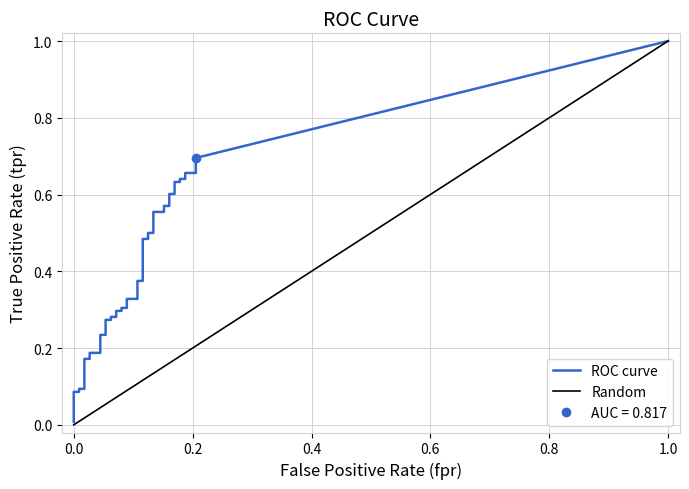

True or false: tpr and fpr intersect in this chart.

False